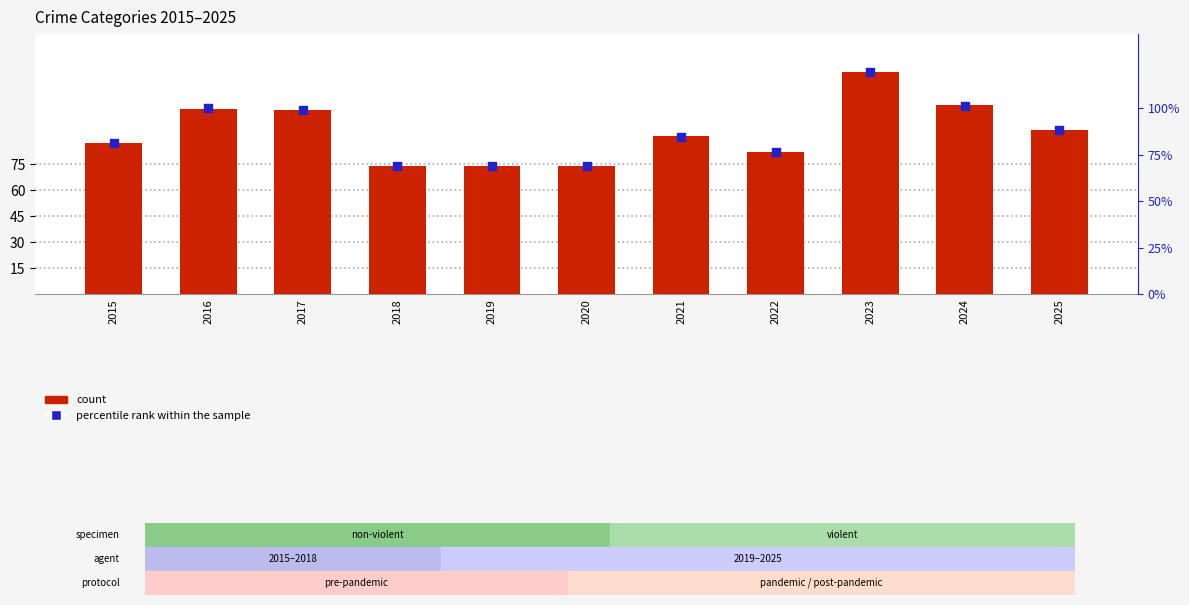

At how many categories does at least one series exceed 97?

4